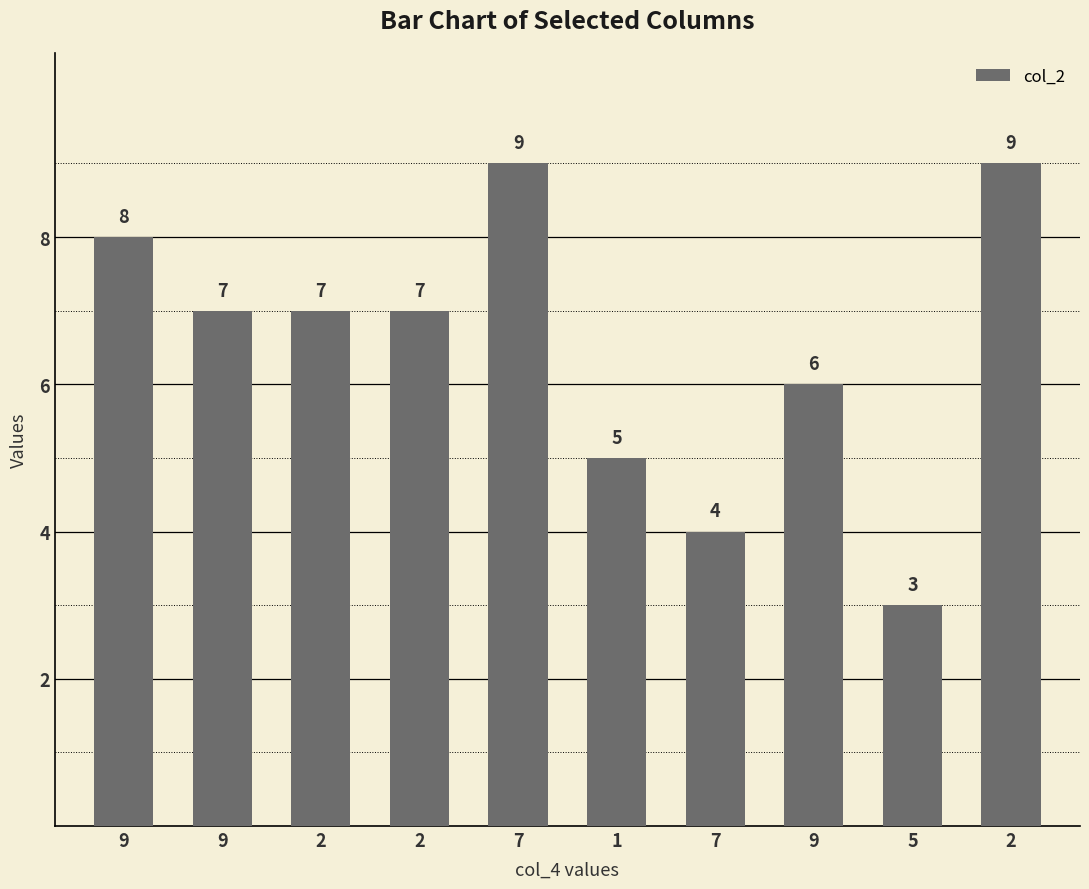

What is the difference between the maximum and minimum values?

6